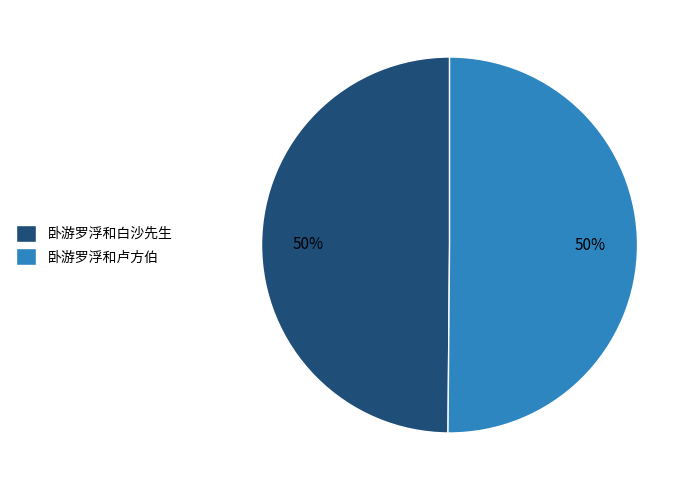

True or false: 卧游罗浮和卢方伯 accounts for 50% of the total.

True